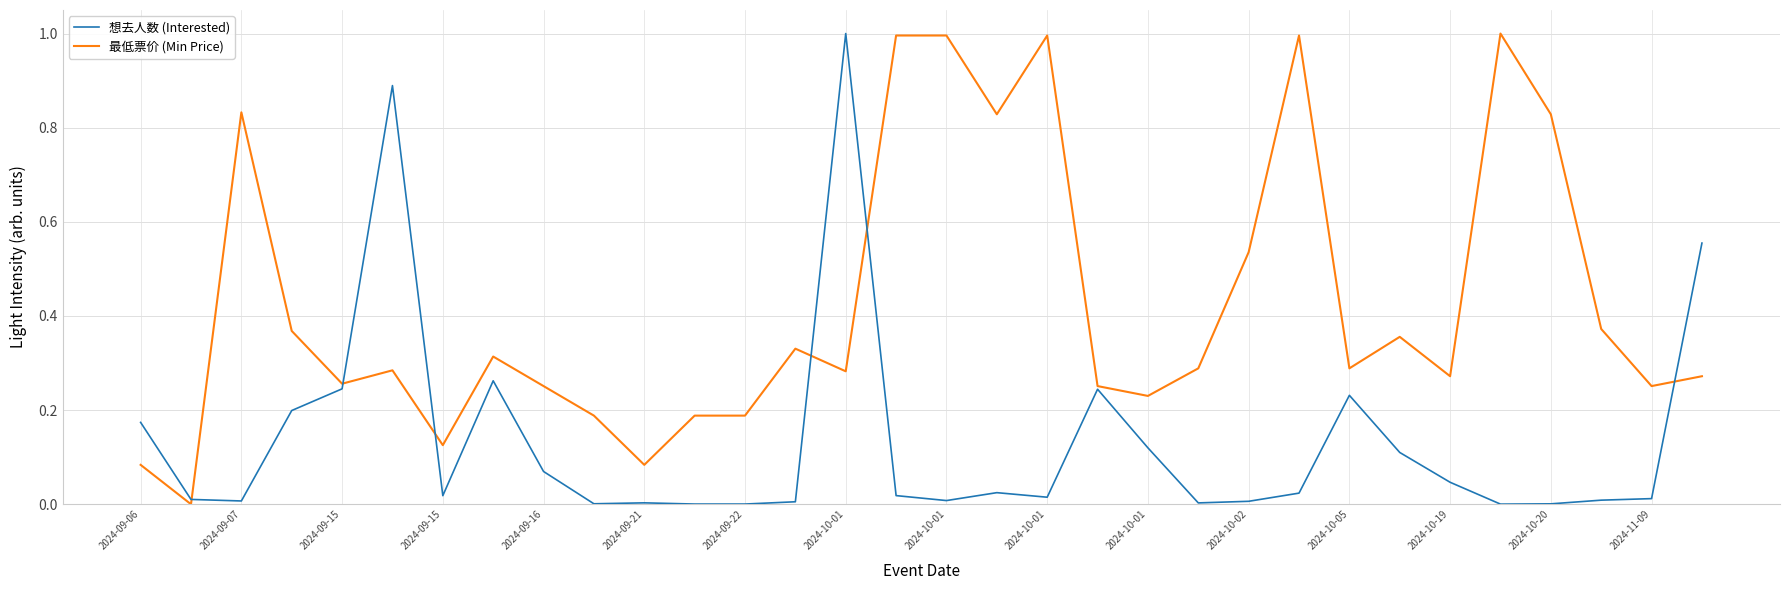

Rank the series by their average value, from lowest to highest.

想去人数 (Interested), 最低票价 (Min Price)